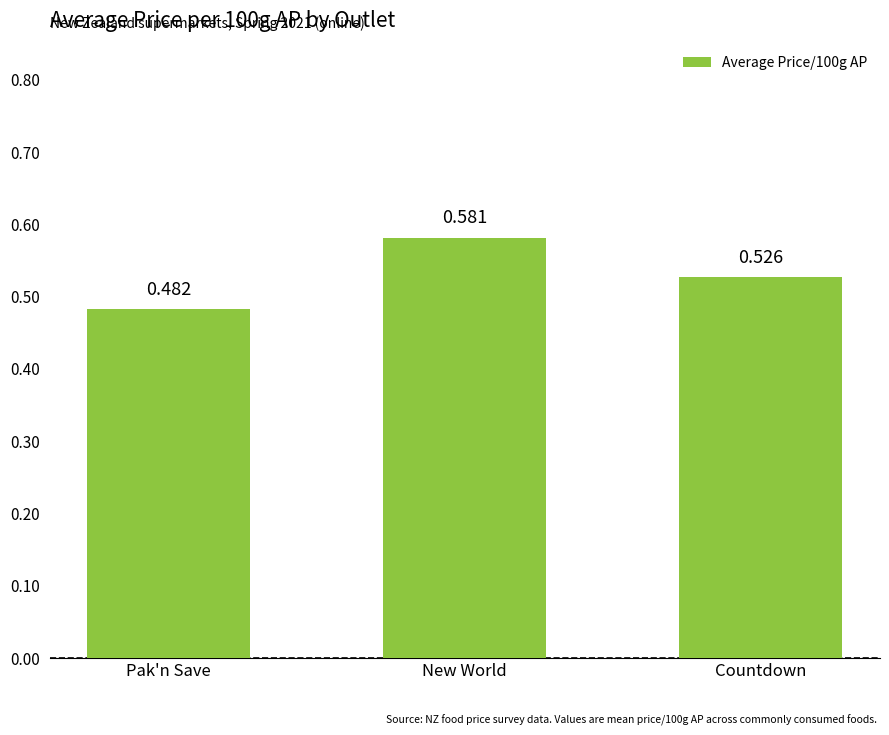

The chart shows a value of 0.3 at New World. True or false?

False